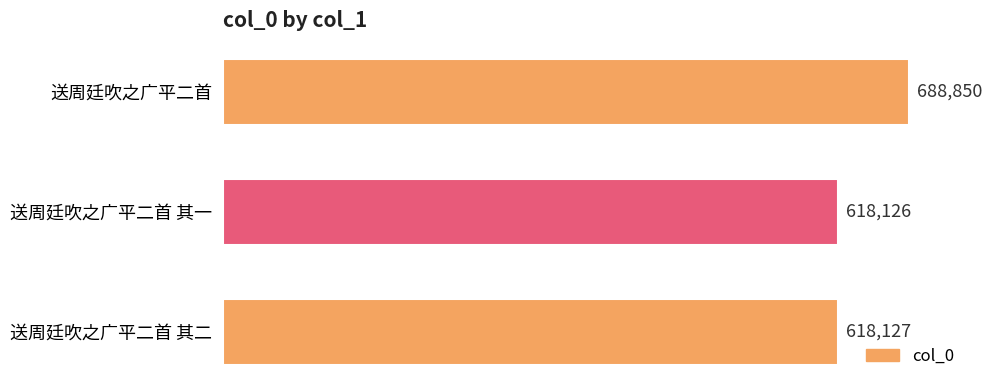

The value at 送周廷吹之广平二首 is 688850. True or false?

True